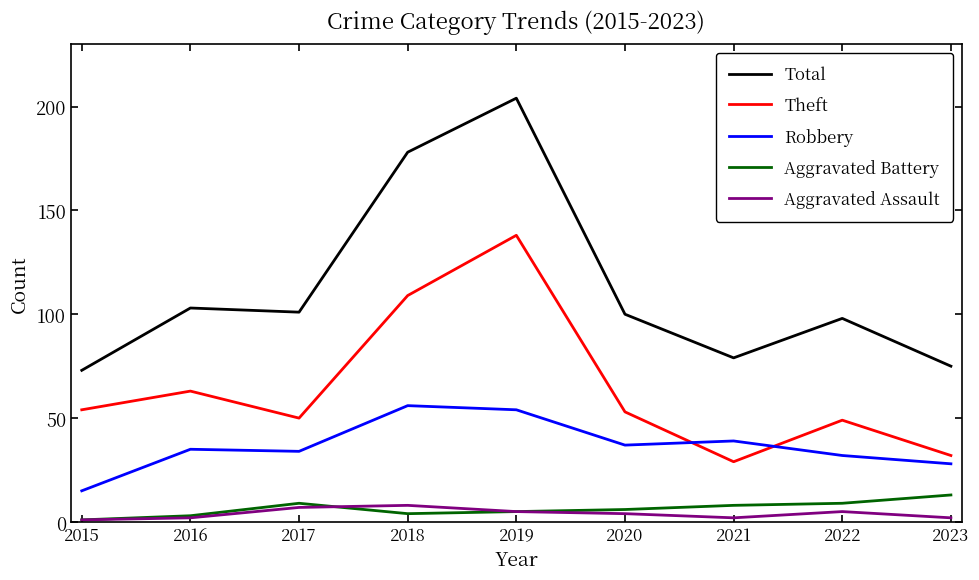

What is the smallest value displayed?

1